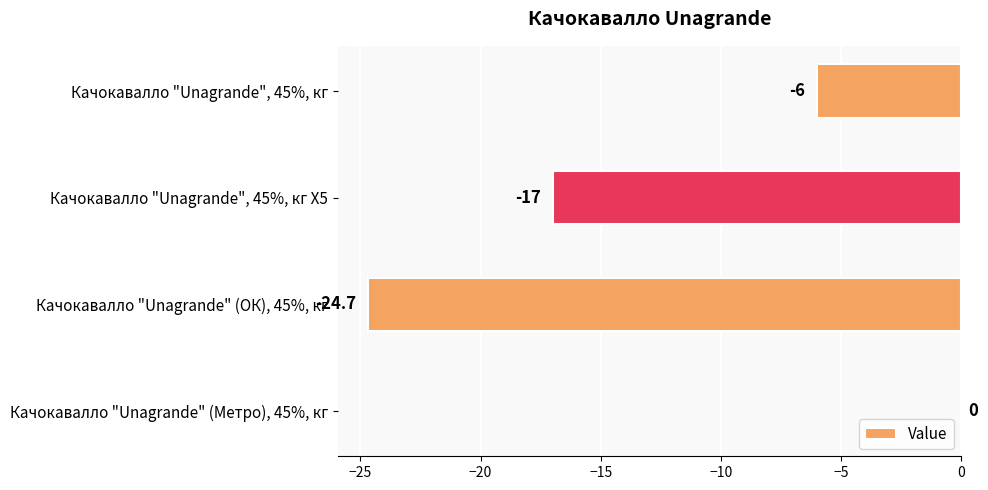

Count the number of categories in the chart.

4